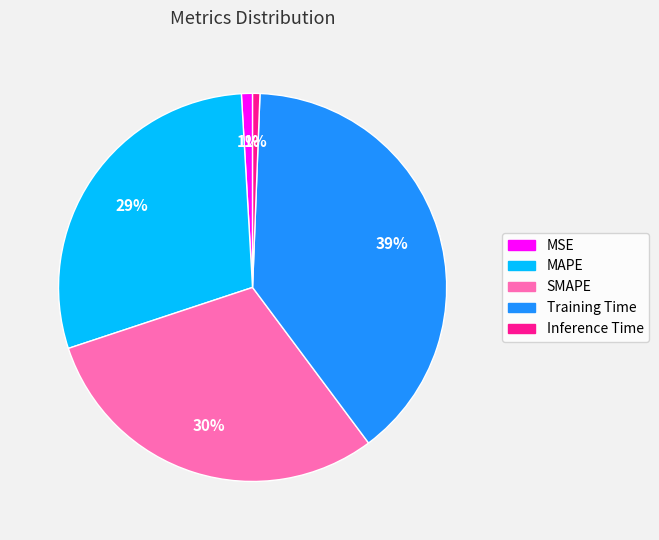

Does Training Time account for over 50% of the chart?

No